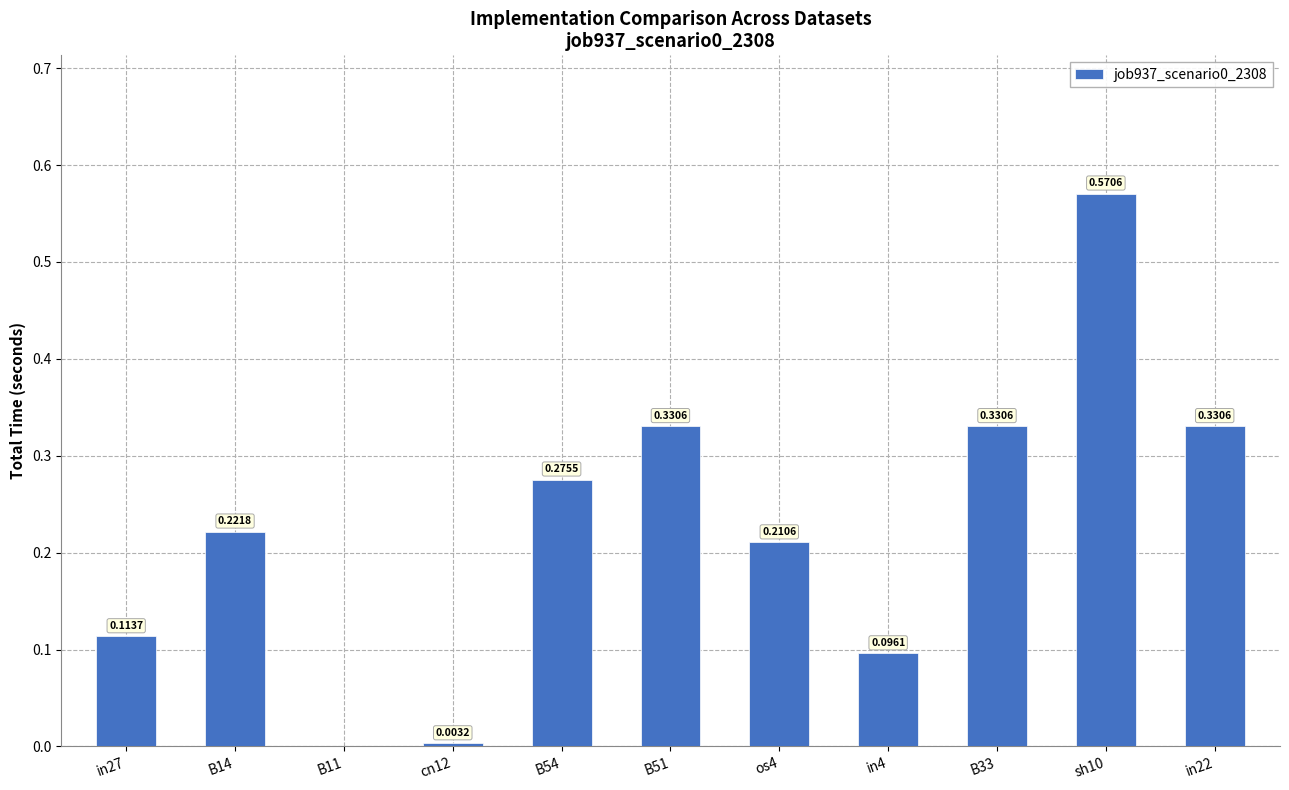

Are the bars horizontal?

No